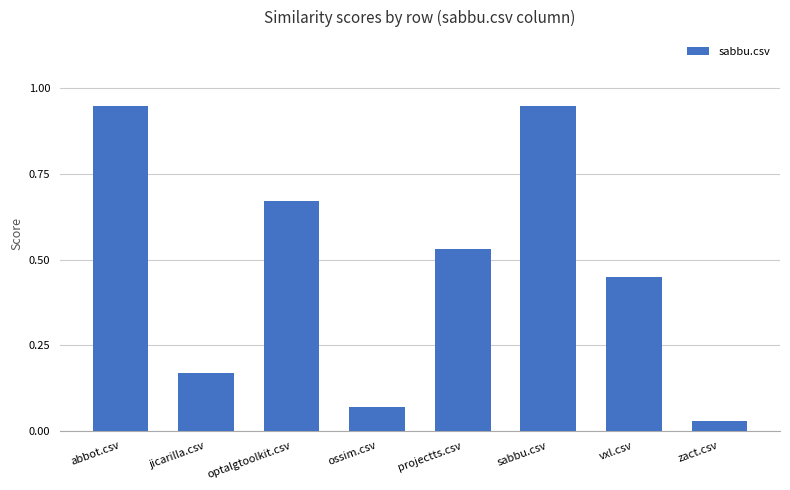

What is the sum of all values?

3.8